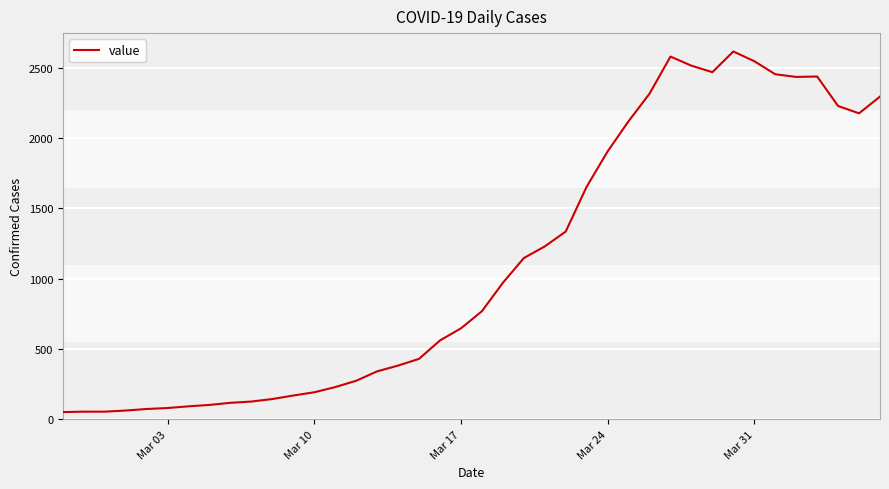

What is the maximum value shown in the chart?

2617